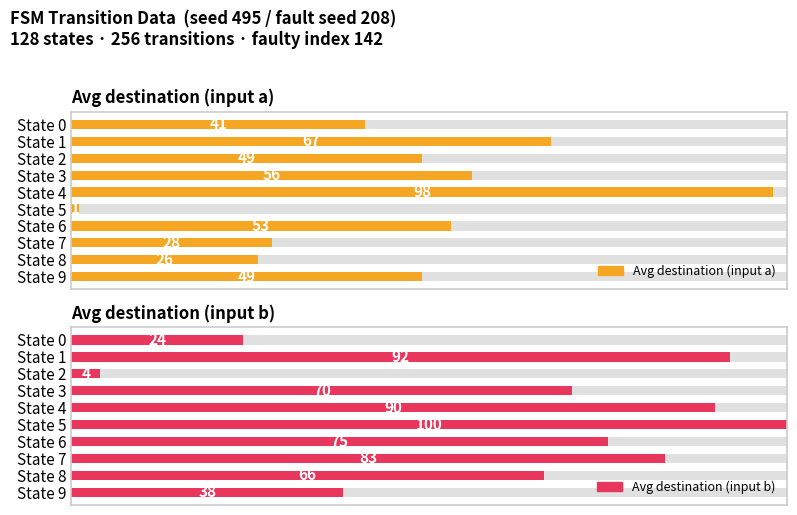

What is the total value across all series at State 1?

159